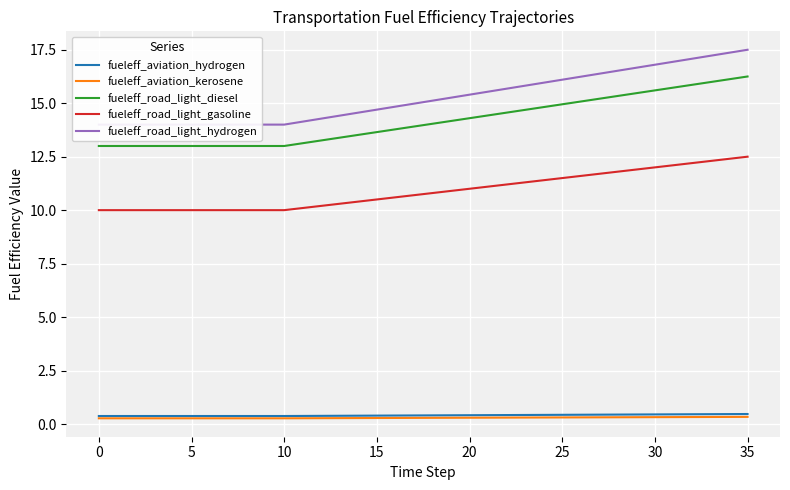

What is the difference between the maximum and minimum values in the fueleff_road_light_hydrogen series?

3.5